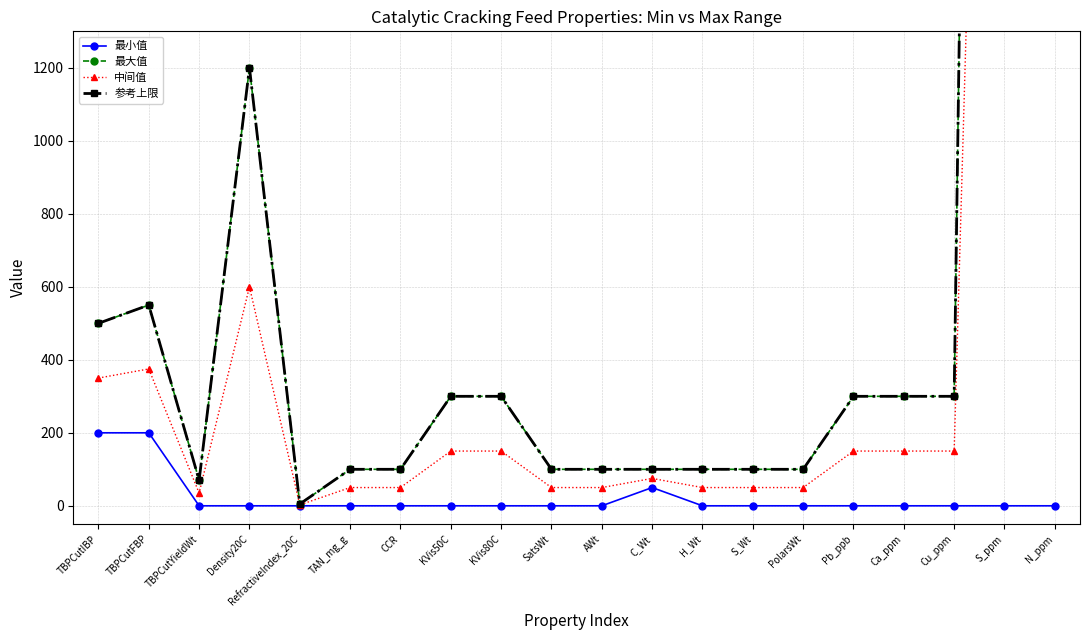

At which category is the sum across all series the highest?

S_ppm